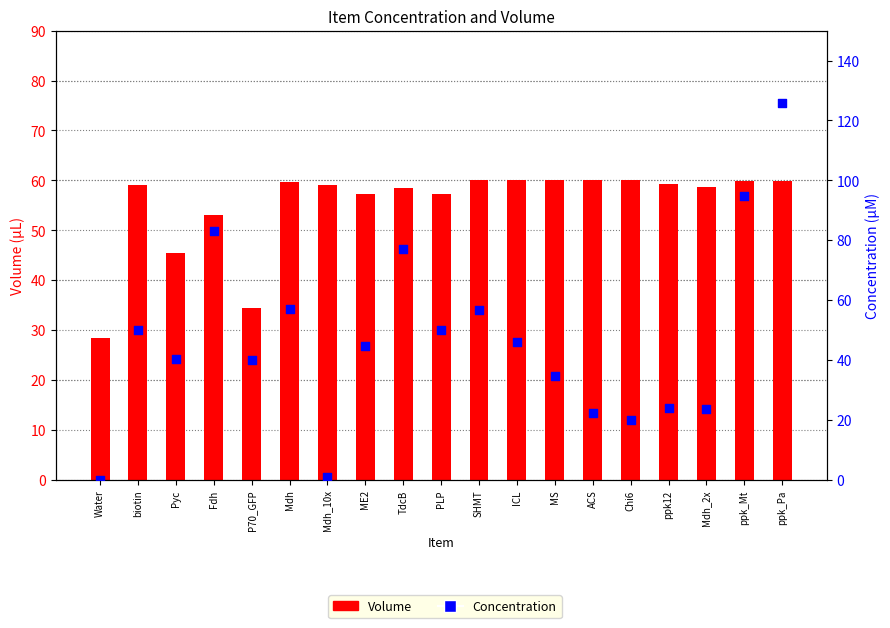

Which series has the largest Y range (max minus min)?

Concentration